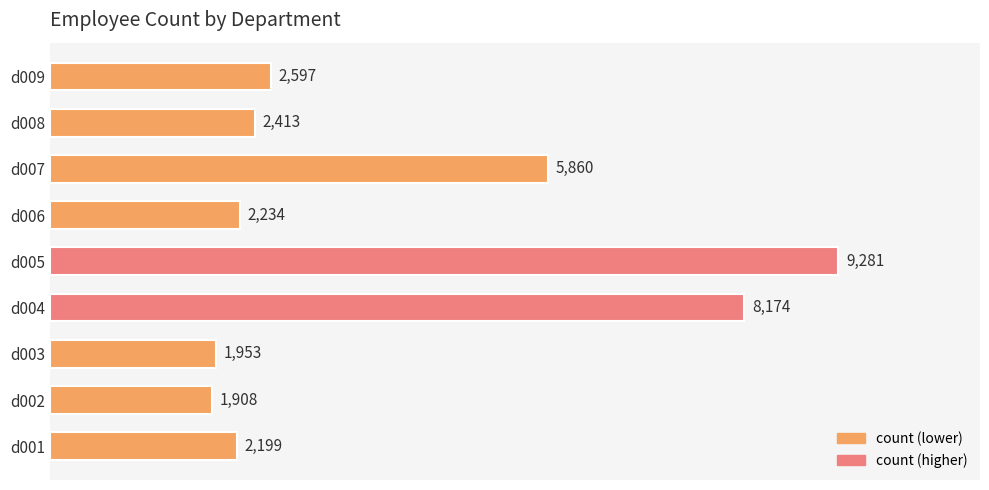

List the labels in order of value, largest first.

d005, d004, d007, d009, d008, d006, d001, d003, d002